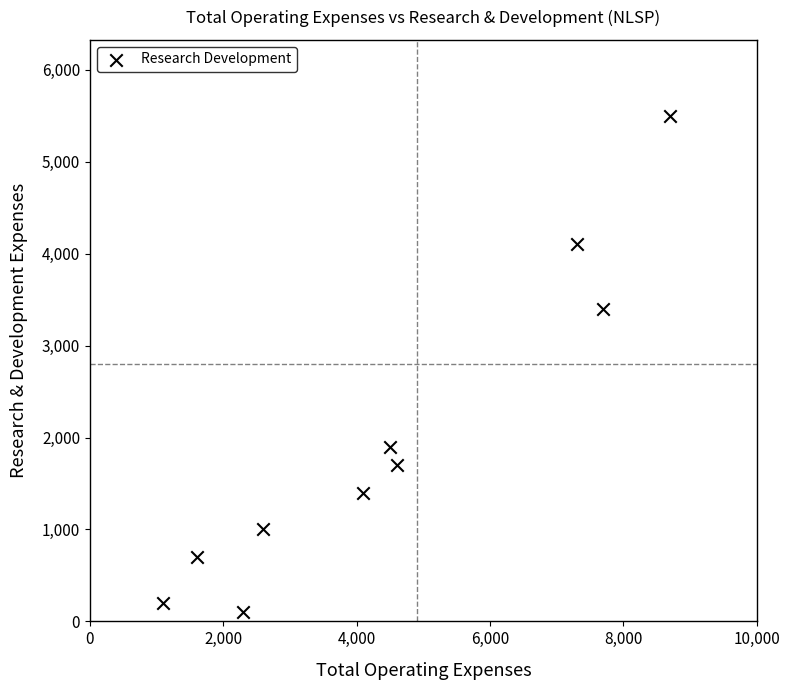

What is the range of Y values (max minus min)?

5400